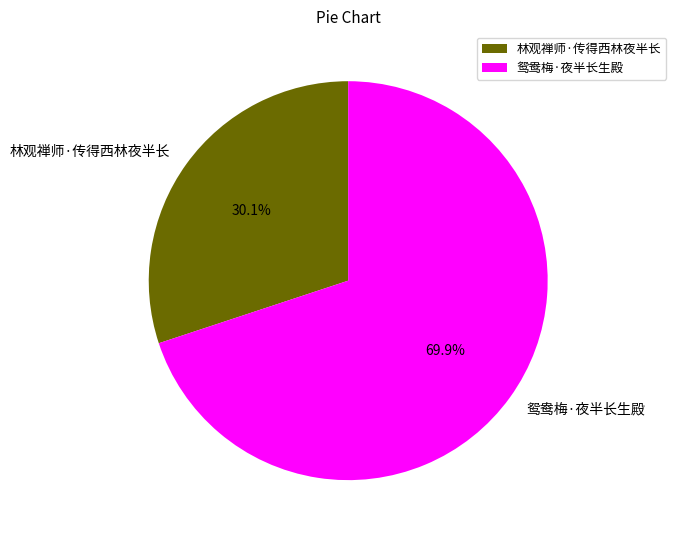

How many slices are in this pie chart?

2